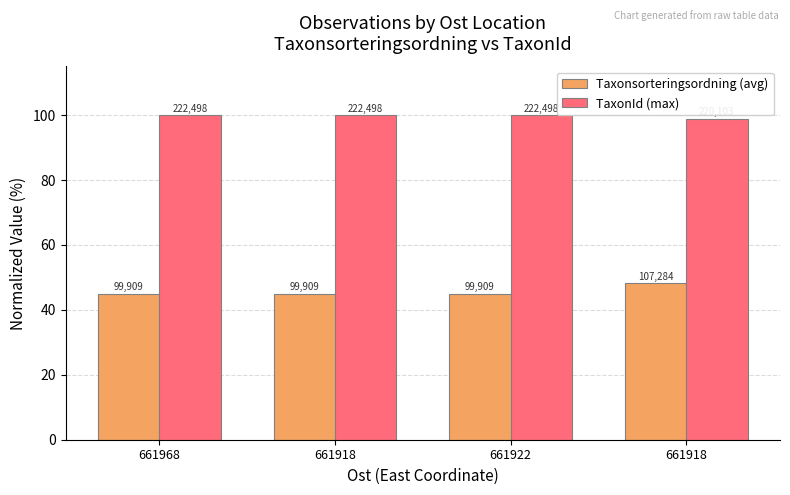

Is the value of Taxonsorteringsordning (avg) at 661918 greater than the value of TaxonId (max) at 661968?

No